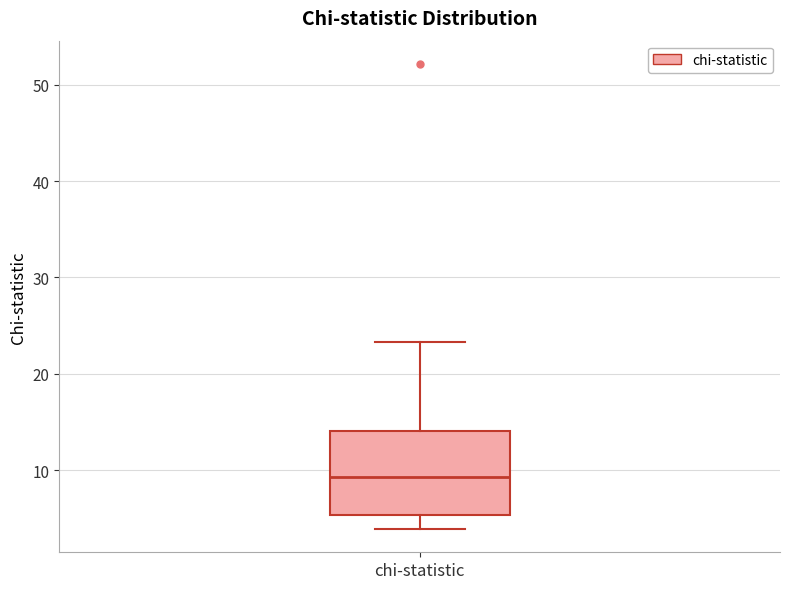

Read this box plot against the y-axis: the position of the median line, the range covered by the box, and the ends of both whiskers. The values are not printed on the chart, so give them approximately, as read against the axis.

median 9, box 5 to 14, whiskers 4 to 23